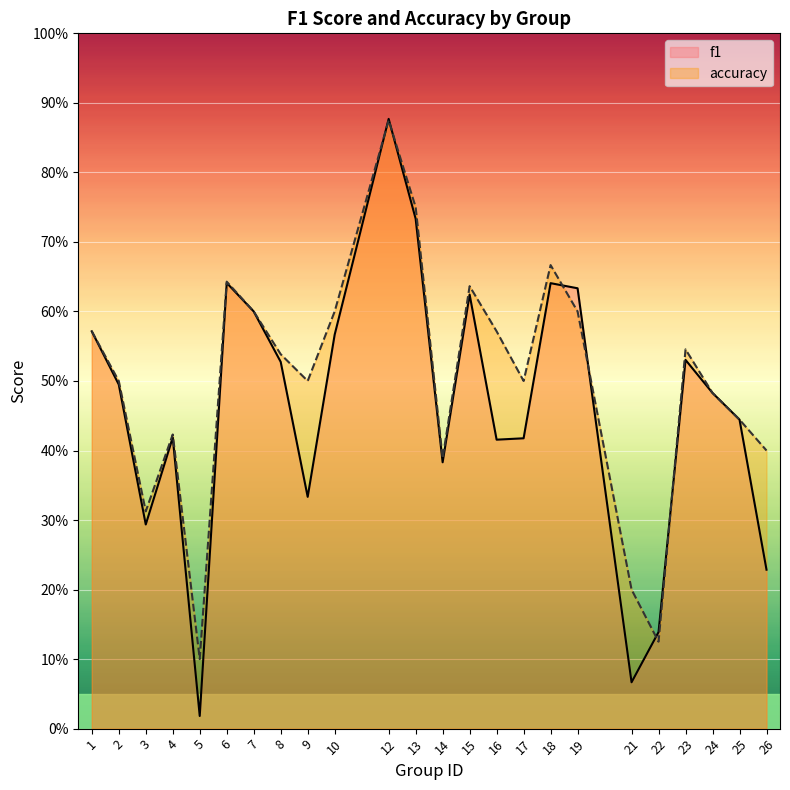

Where is the first local maximum for accuracy?

4